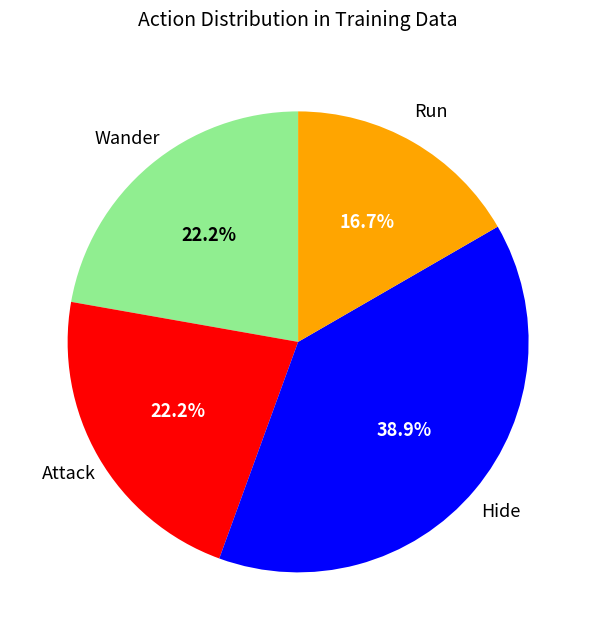

Is there any slice that represents more than half of the pie?

No